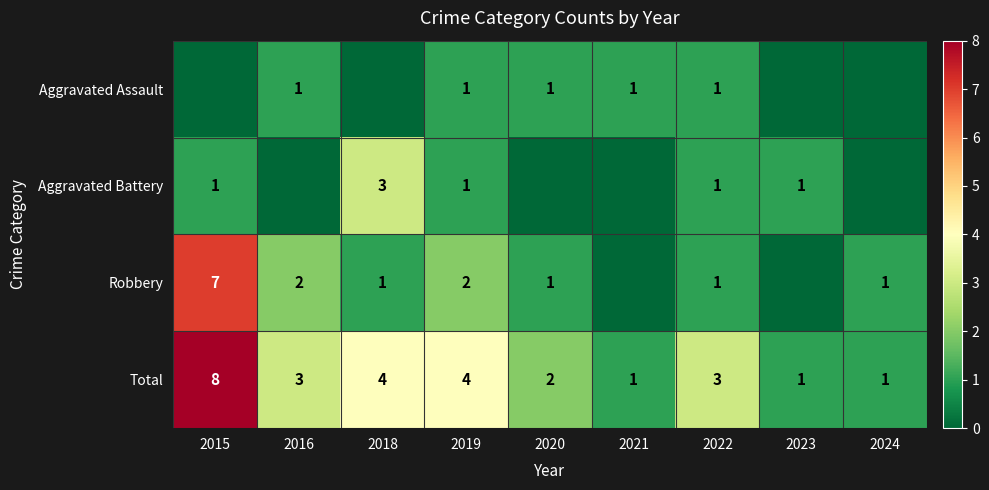

What is the difference between the maximum and minimum values in the Total series?

7